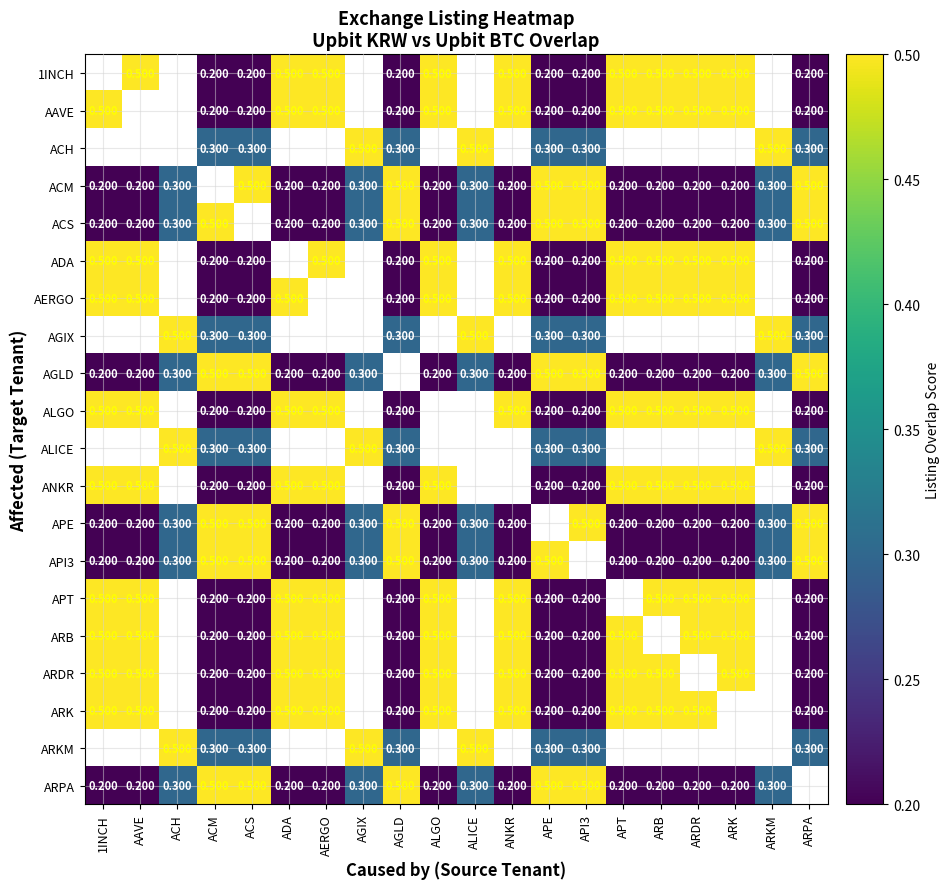

Count the ACM values in the range 0 to 1.

19